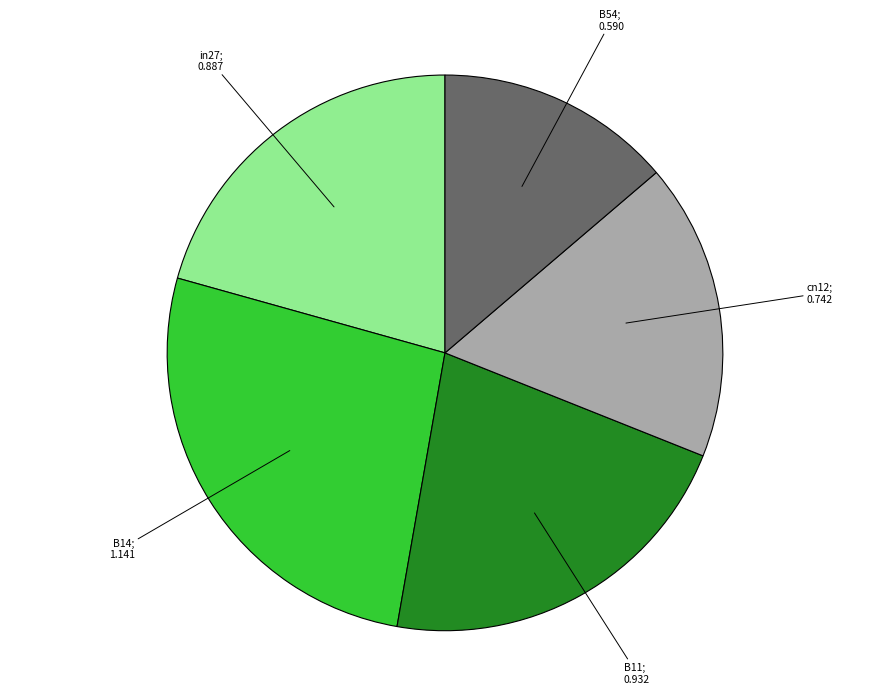

Does any single category account for the majority?

No